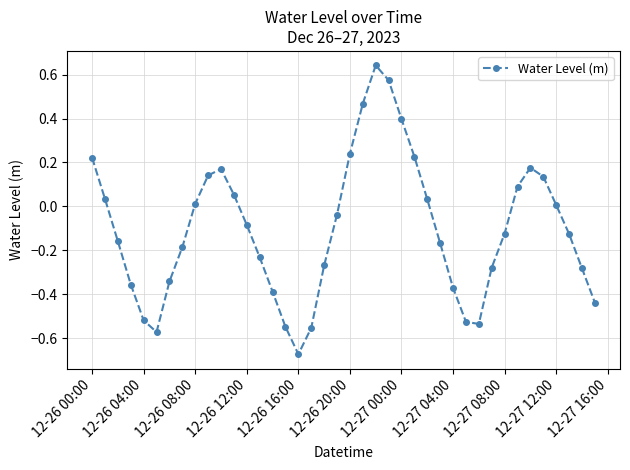

True or false: there are more than 1 points higher than both neighbors.

True